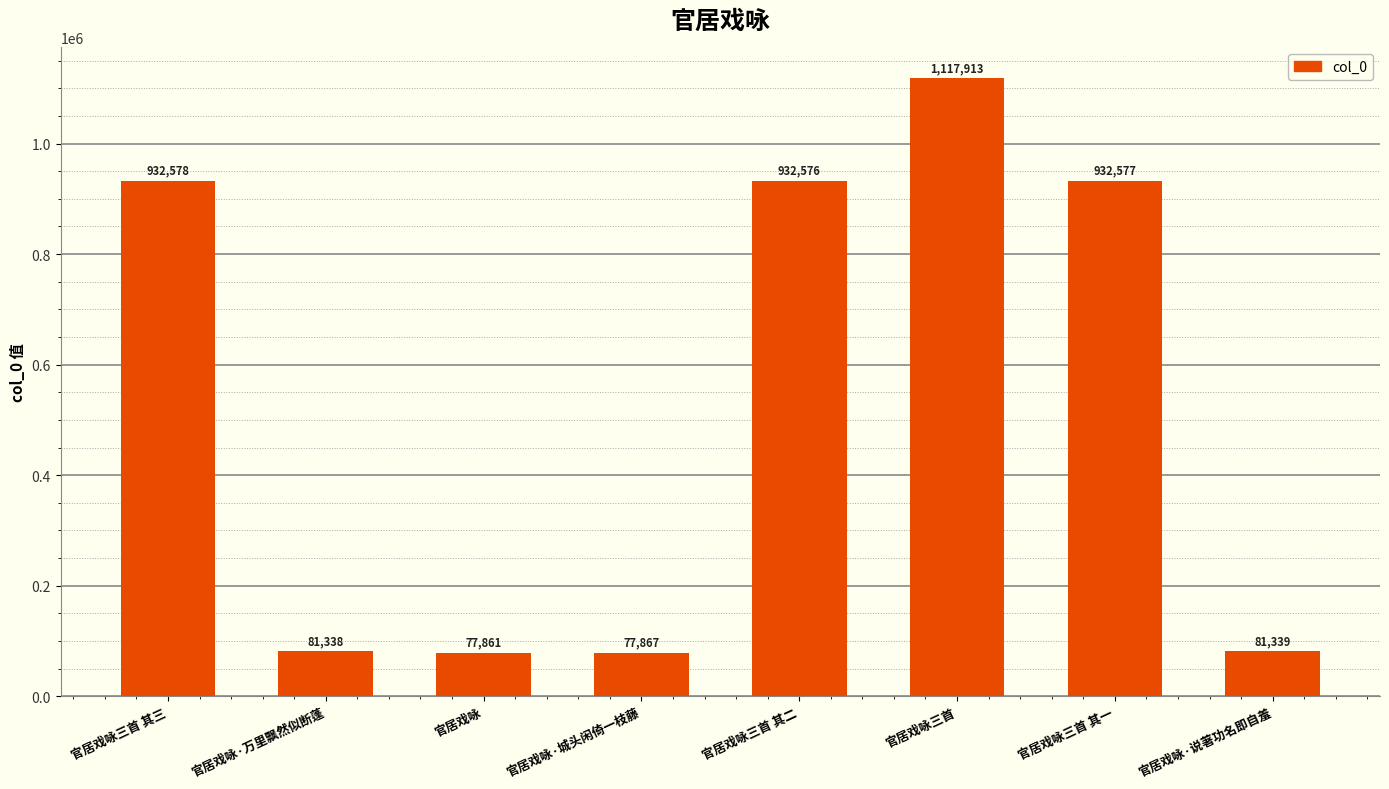

Count the number of categories in the chart.

8